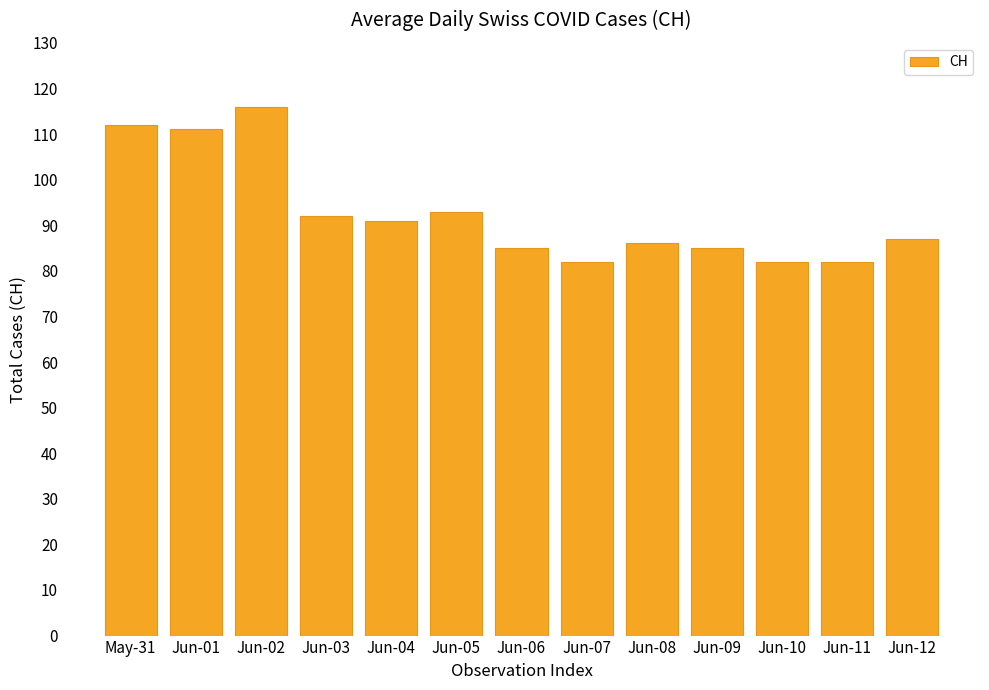

What is the change in value from Jun-01 to Jun-09?

-26